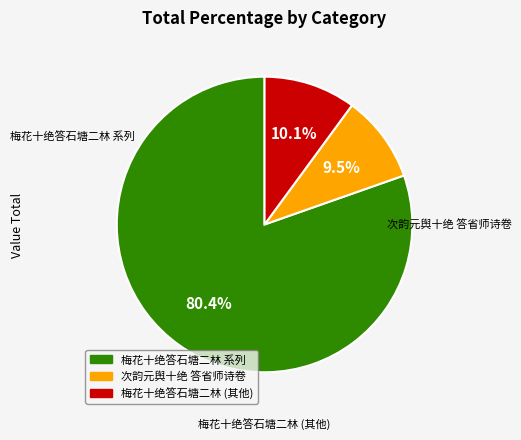

Does any single category account for the majority?

Yes